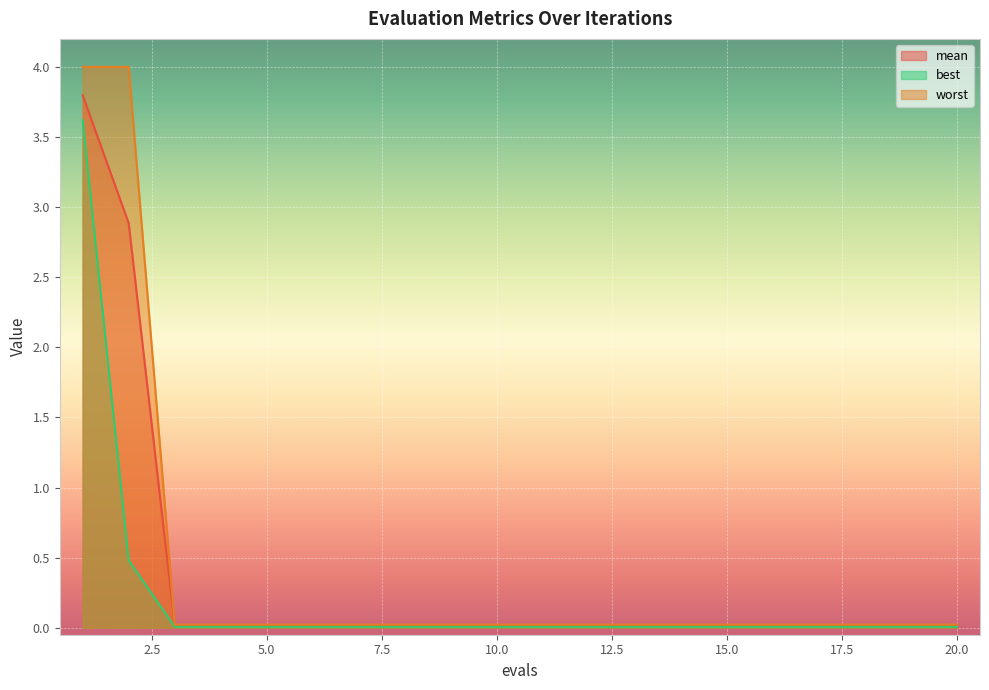

At which category is the sum across all series the highest?

1